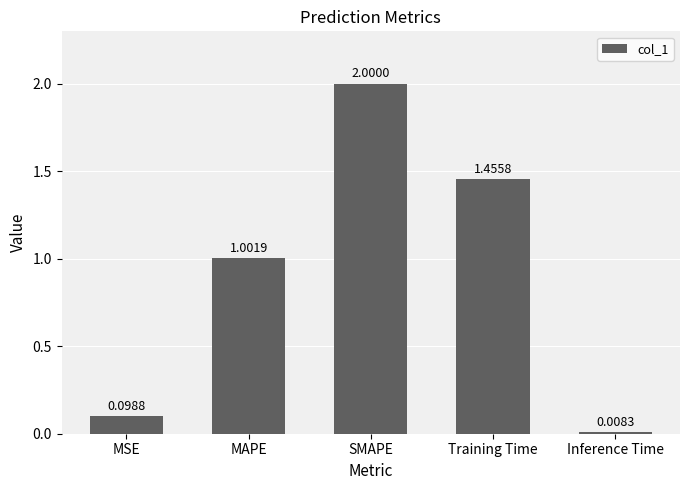

At which label does the data first exceed 1?

MAPE